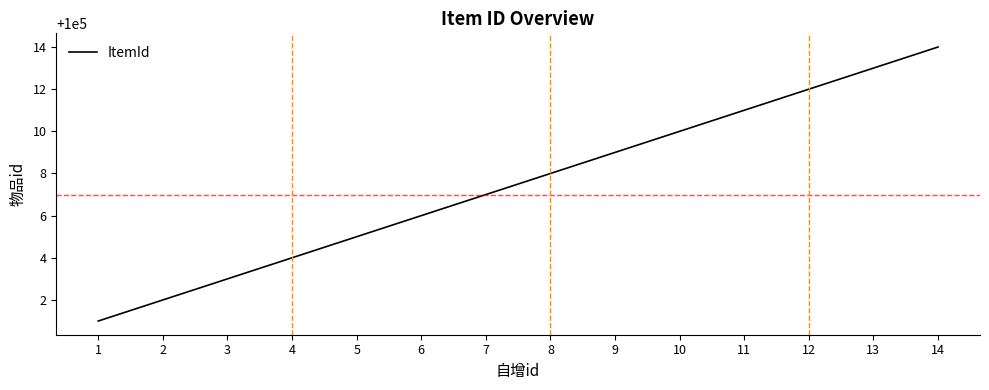

List the labels in order of value, largest first.

14, 13, 12, 11, 10, 9, 8, 7, 6, 5, 4, 3, 2, 1